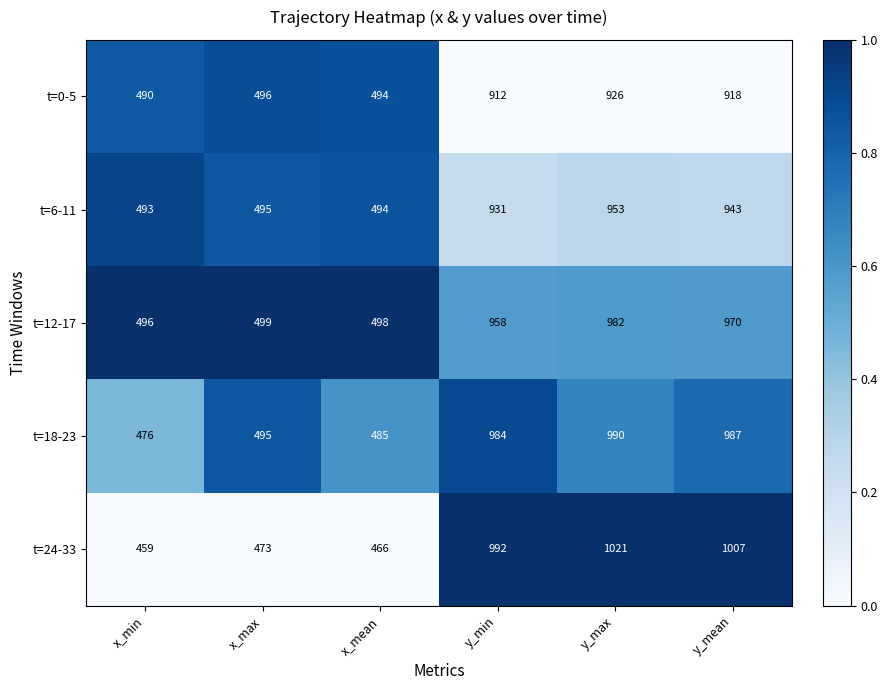

Rank the series at y_max from lowest to highest value.

t=0-5, t=6-11, t=12-17, t=18-23, t=24-33